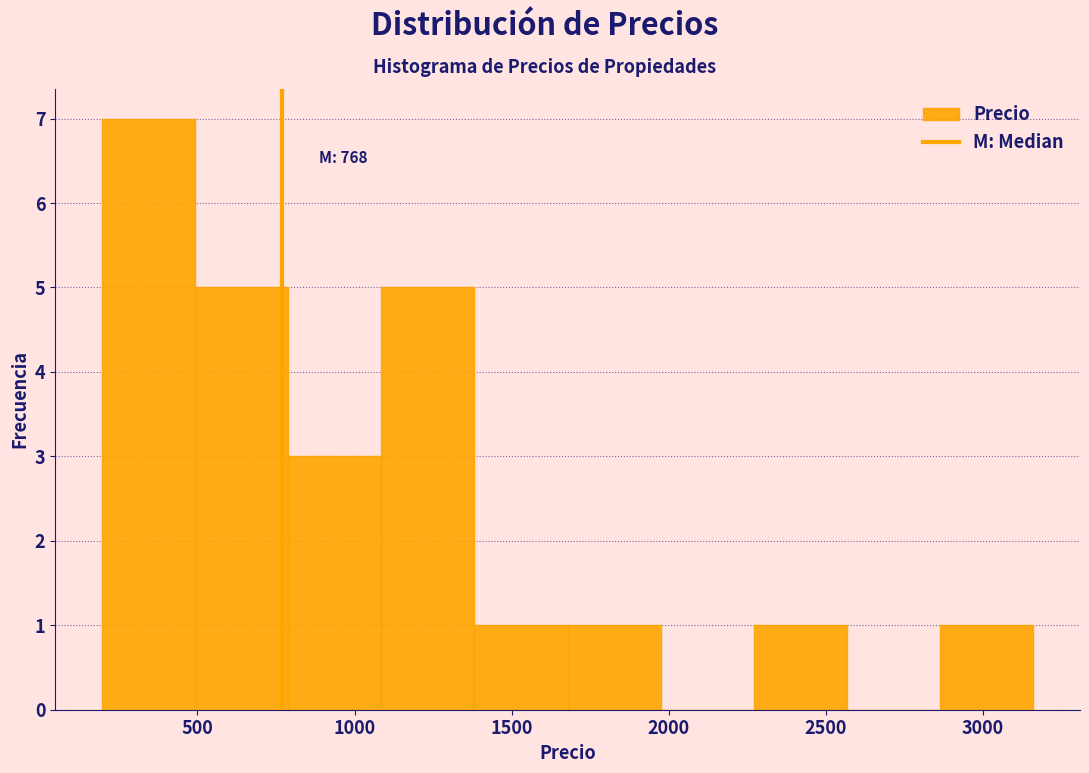

Which range on the x-axis has the tallest bar?

200 to 500